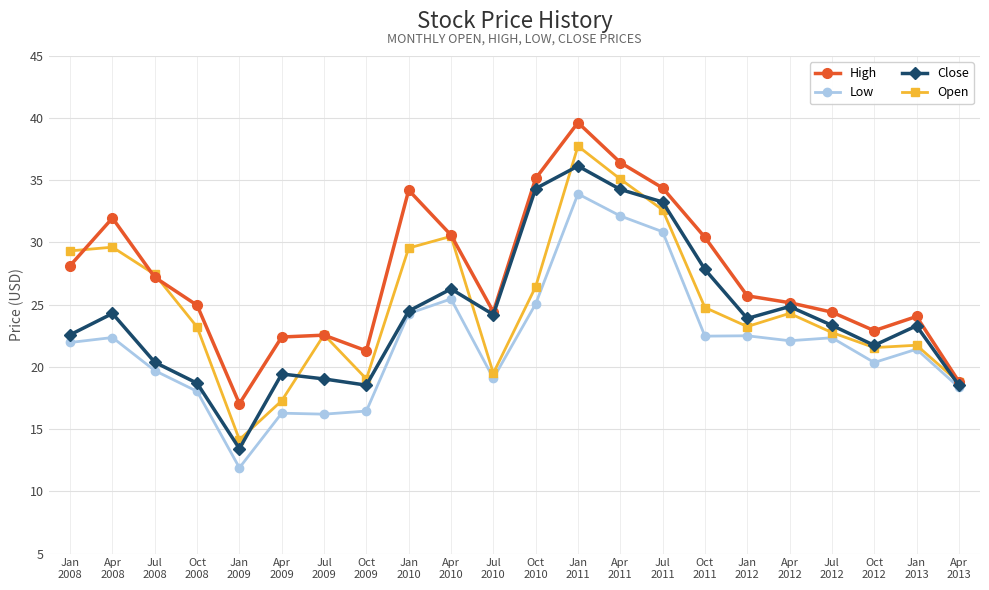

How many interior local valleys does the Close series have?

5